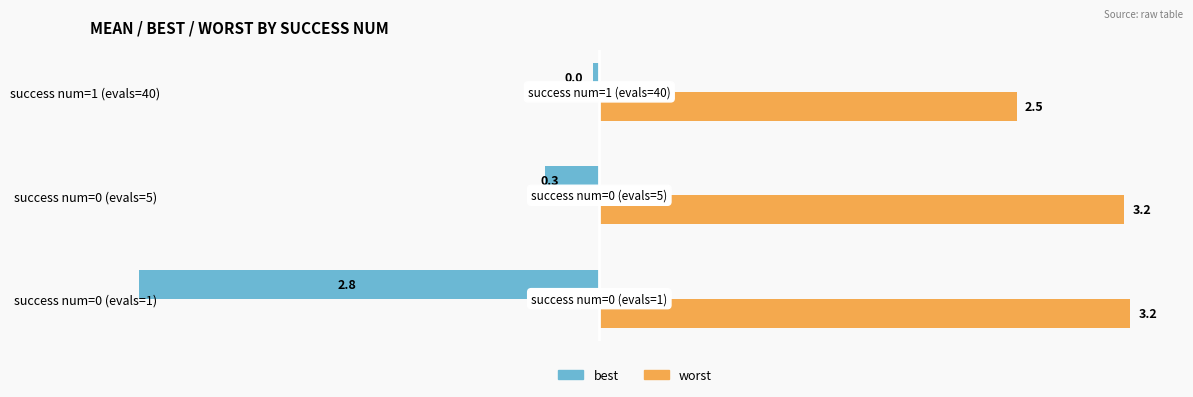

Which series has the largest total across all categories?

worst